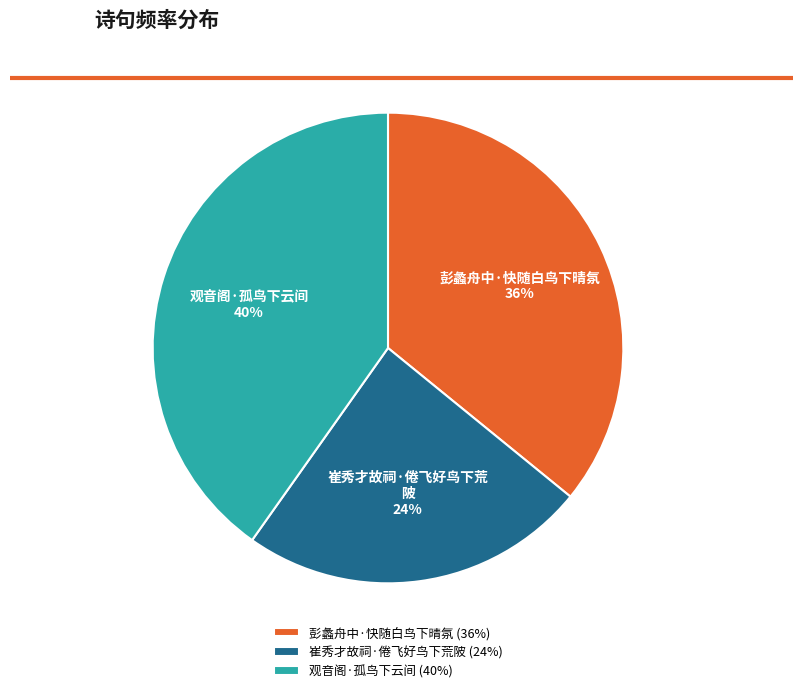

Is there any slice that represents more than half of the pie?

No